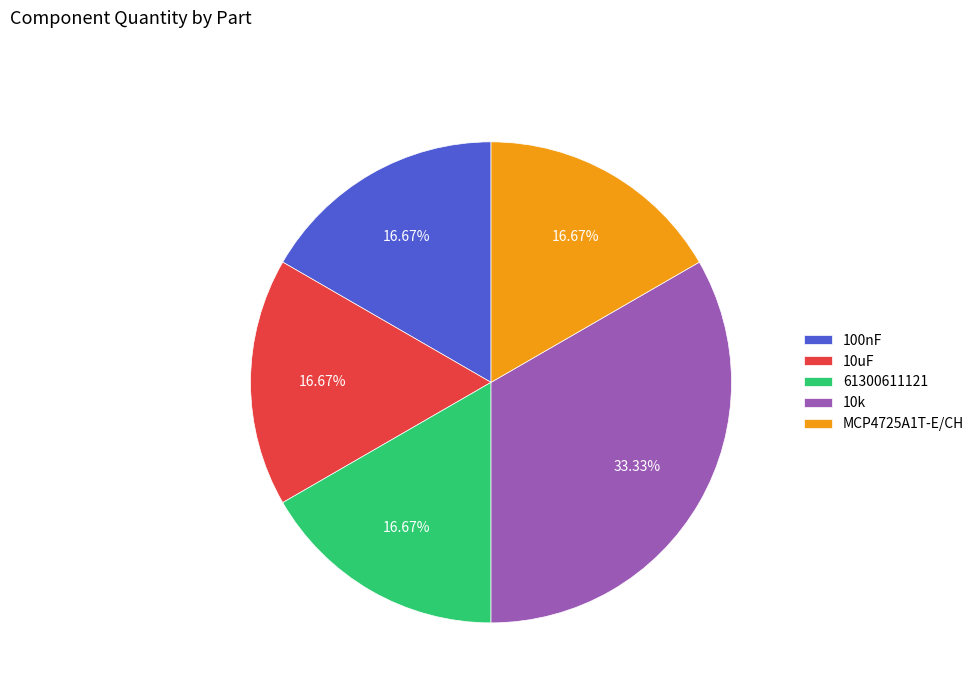

What is the ratio of the value at 100nF to the value at 10uF?

1.0